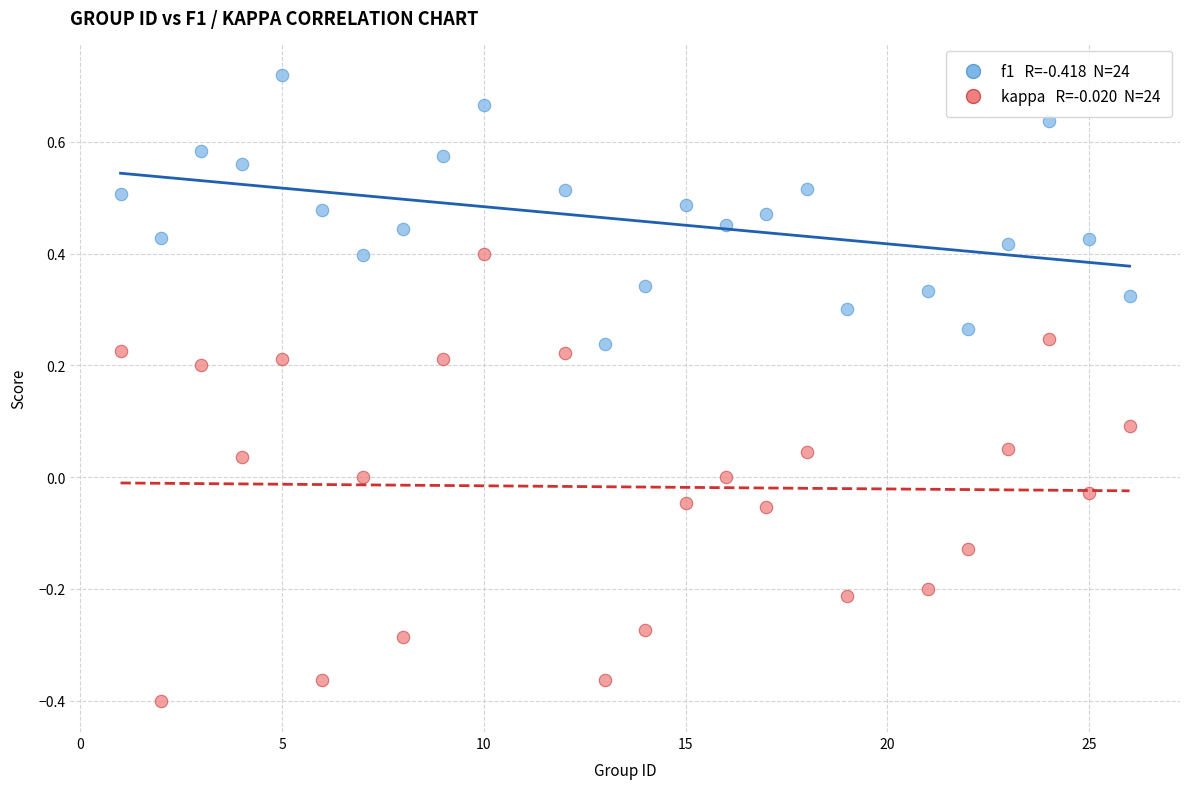

Across all data points, what is the range of X values (max minus min)?

25.0